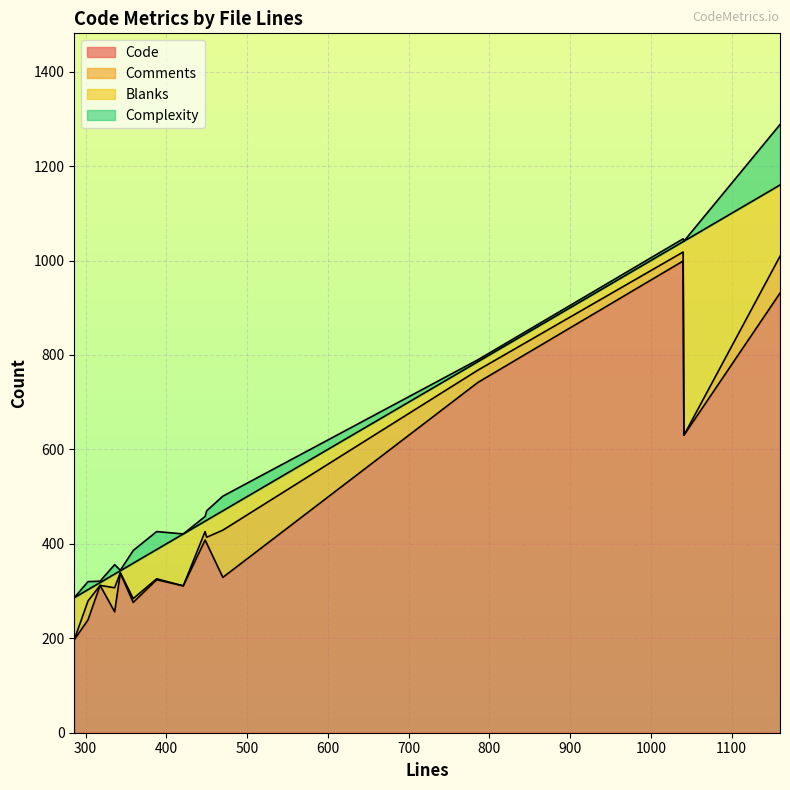

How many categories are shown in the chart?

15